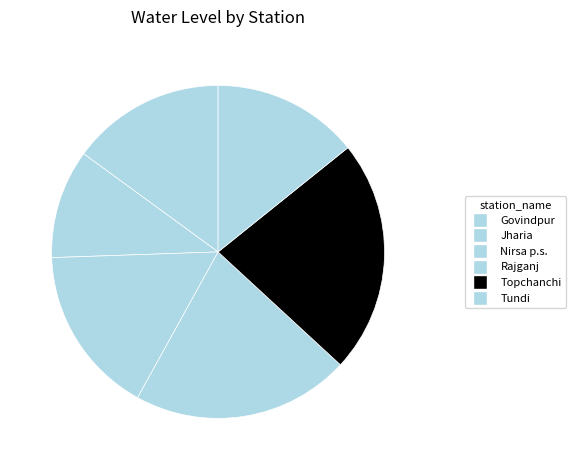

Rank the categories by value from highest to lowest.

Topchanchi, Rajganj, Nirsa p.s., Govindpur, Tundi, Jharia